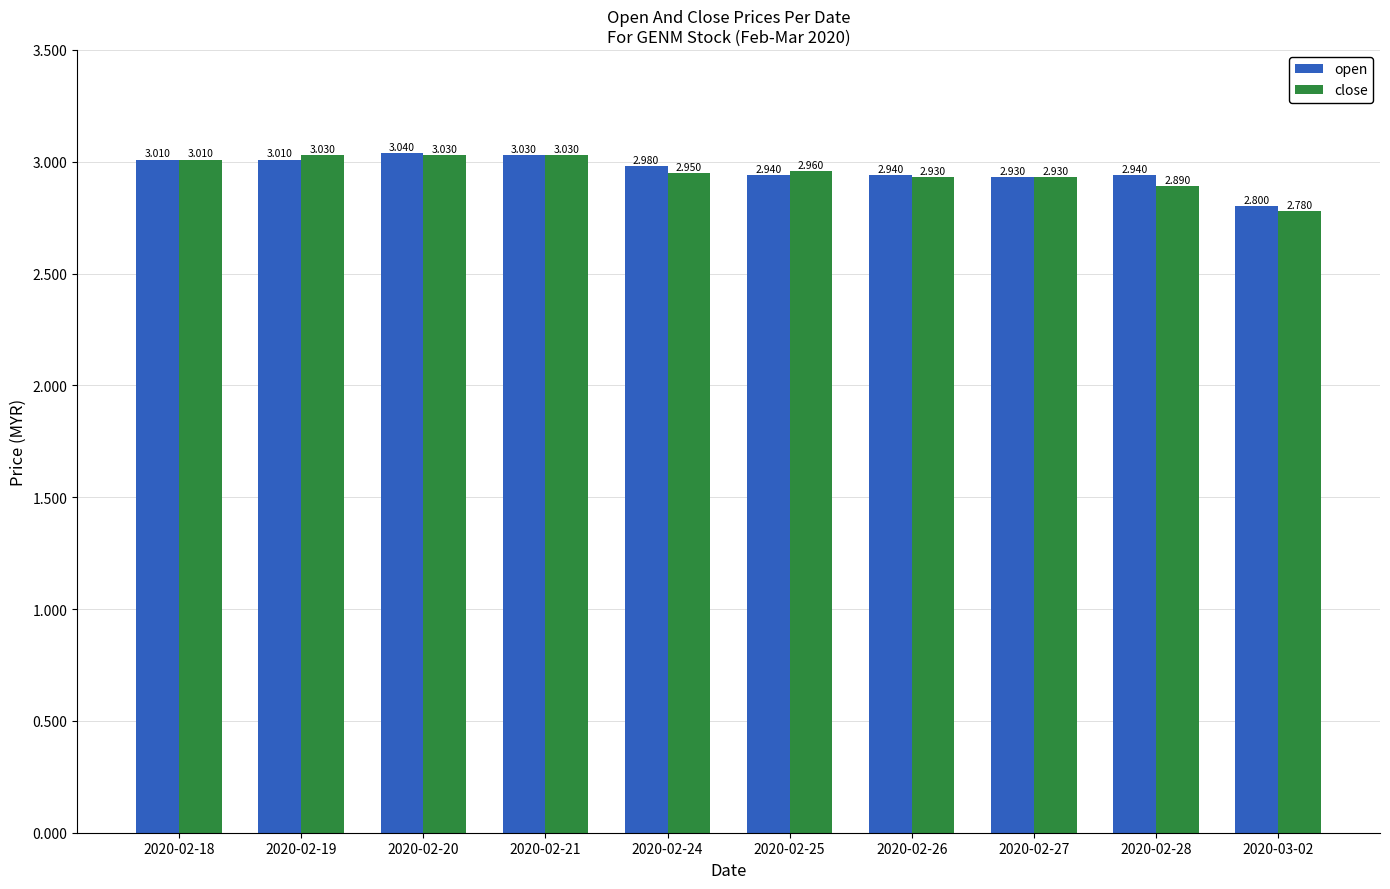

What is the sum of the open values at 2020-02-28 and 2020-02-25?

5.9